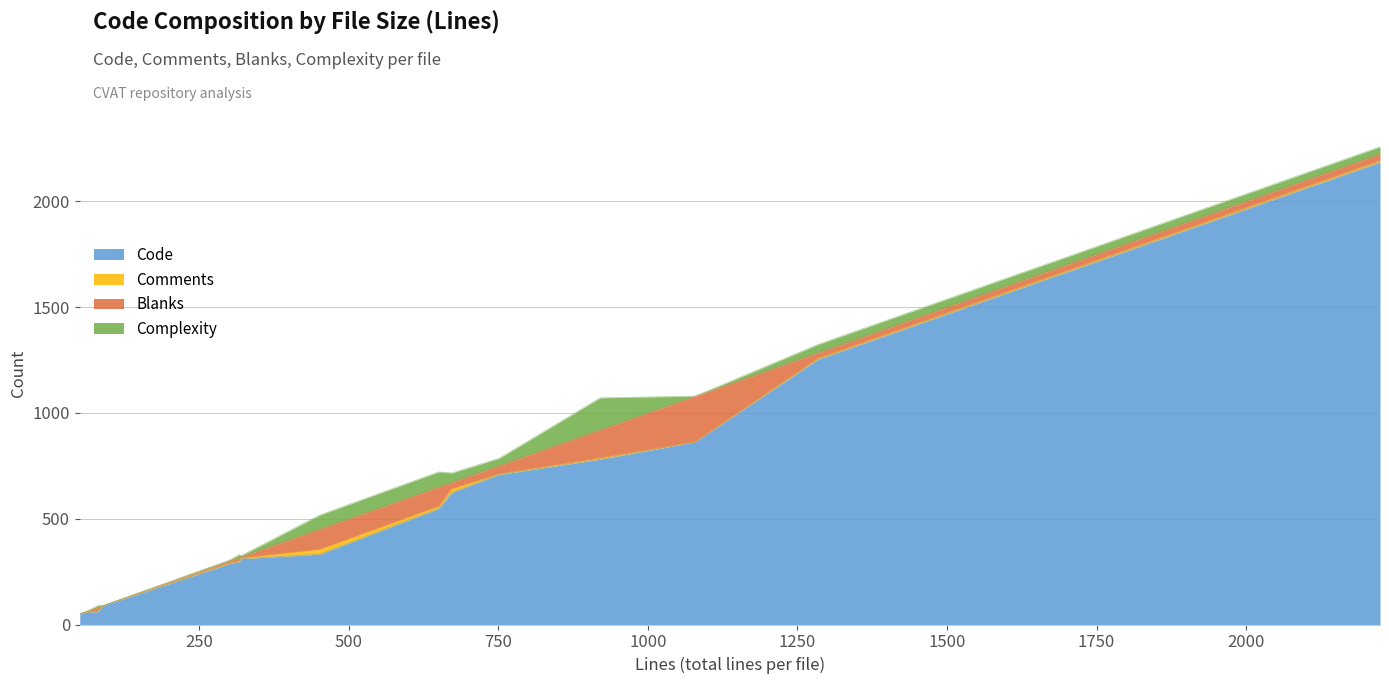

Count the number of data series in this chart.

4